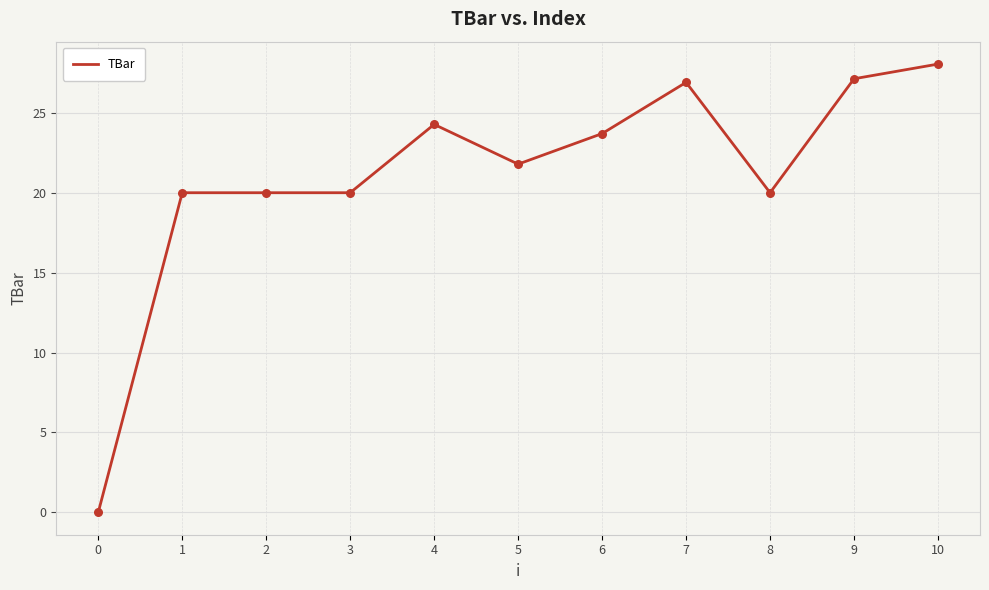

What is the change in value from 4 to 10?

+3.8